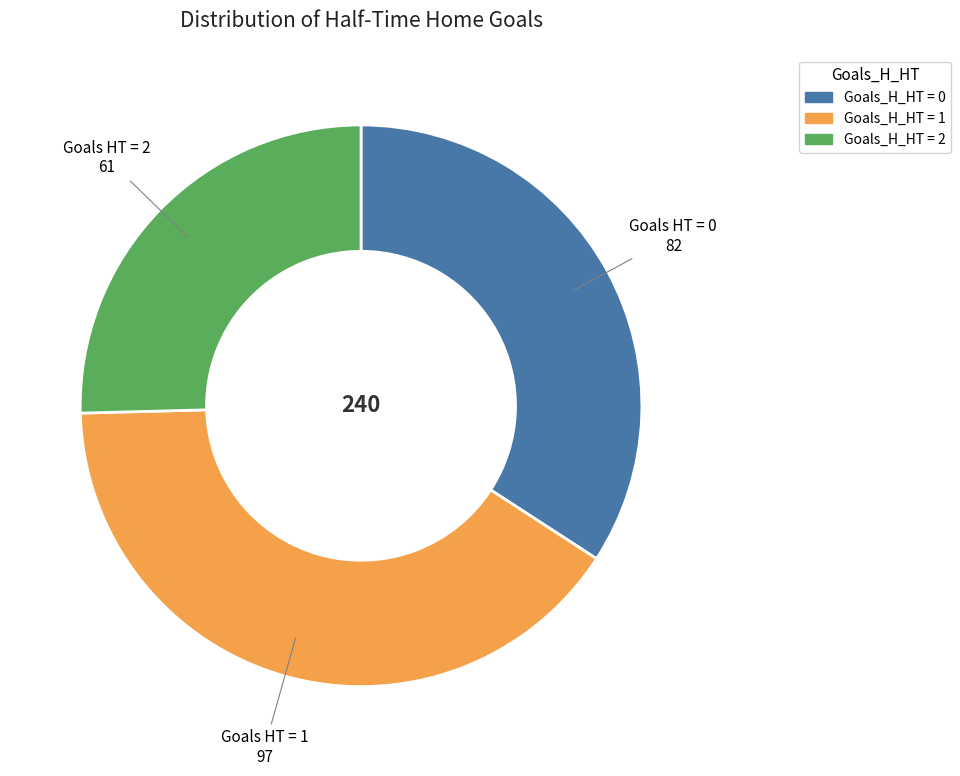

Is there any slice that represents more than half of the pie?

No